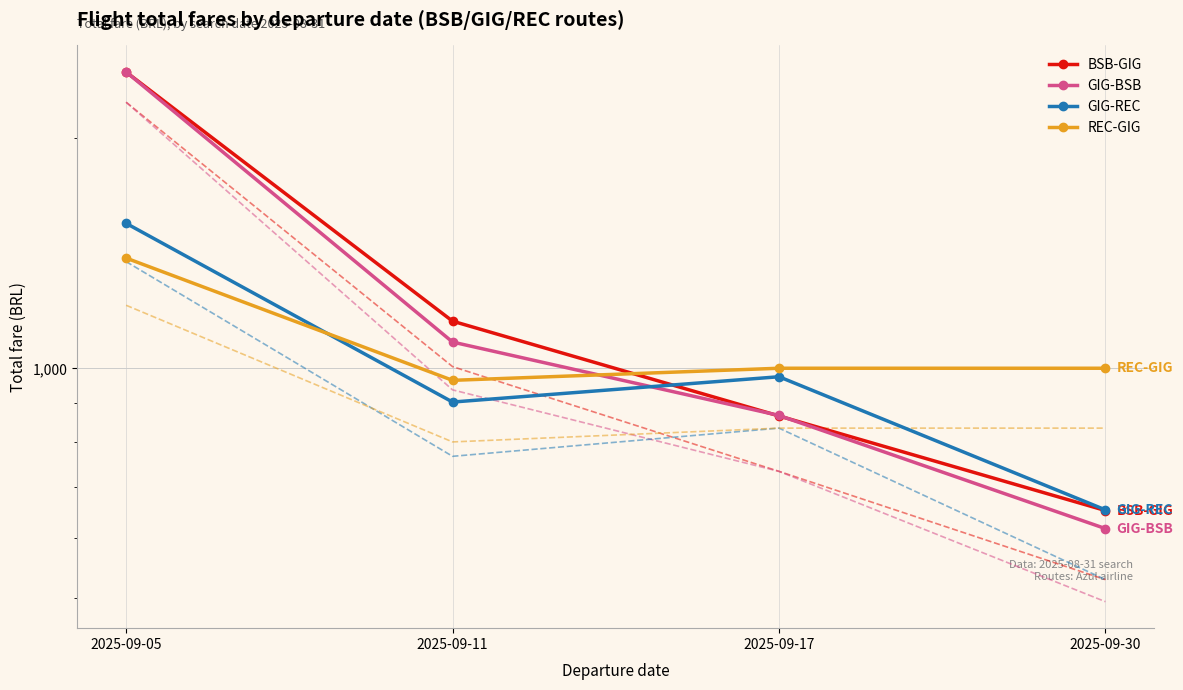

What is the sum of all GIG-BSB values?

5010.2